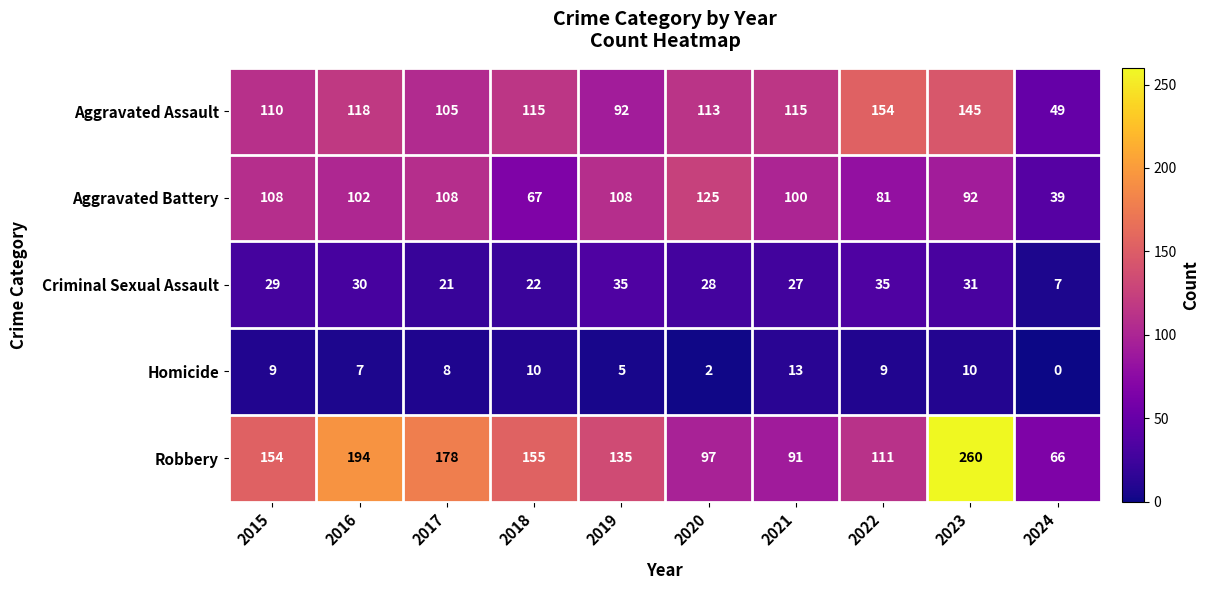

At which label does Aggravated Assault first exceed 115?

2016